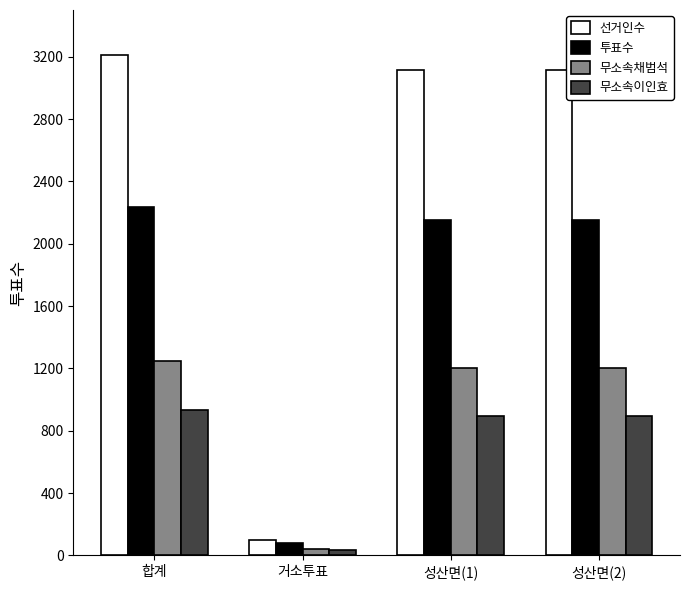

What is the lowest value of the 투표수 series?

83